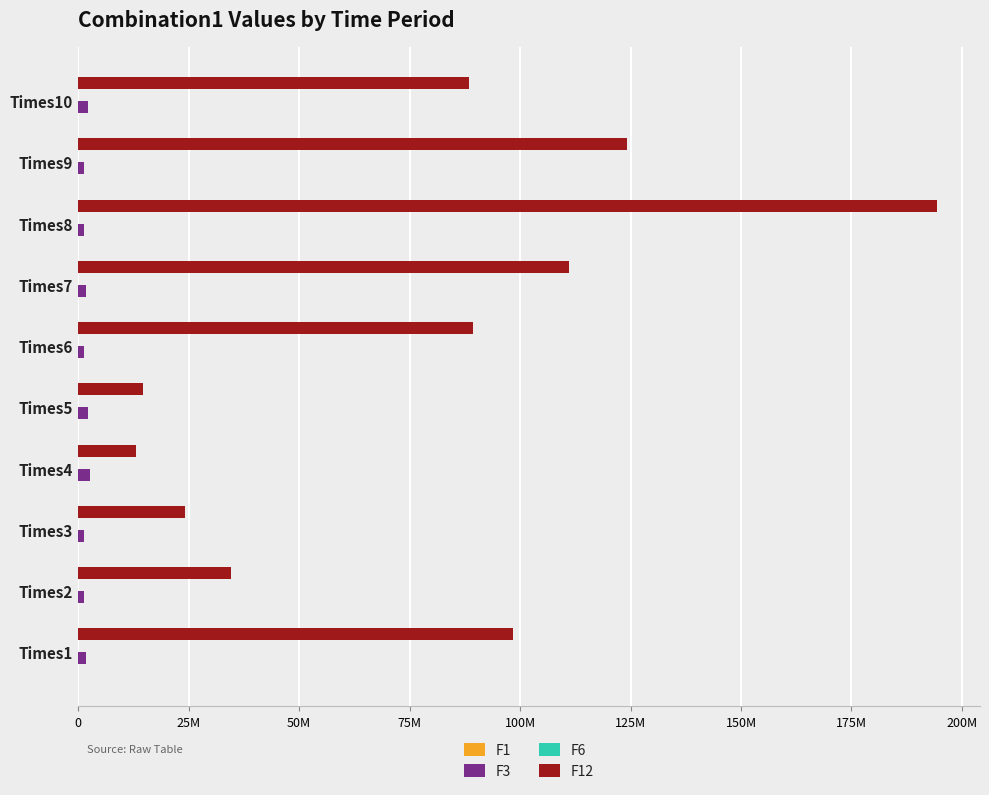

How many data points does each series have?

10